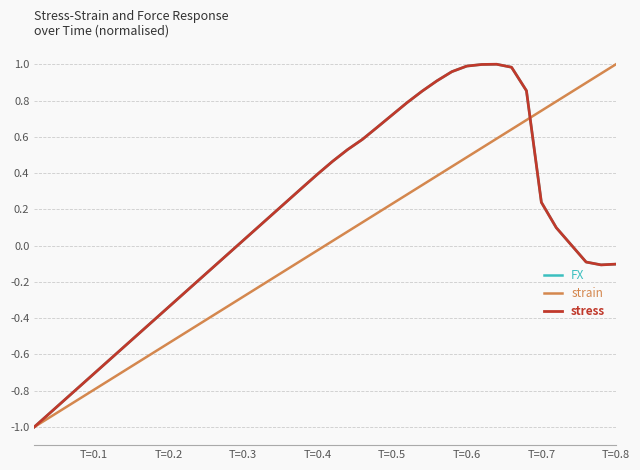

Does the chart display data point markers on the line(s)?

No